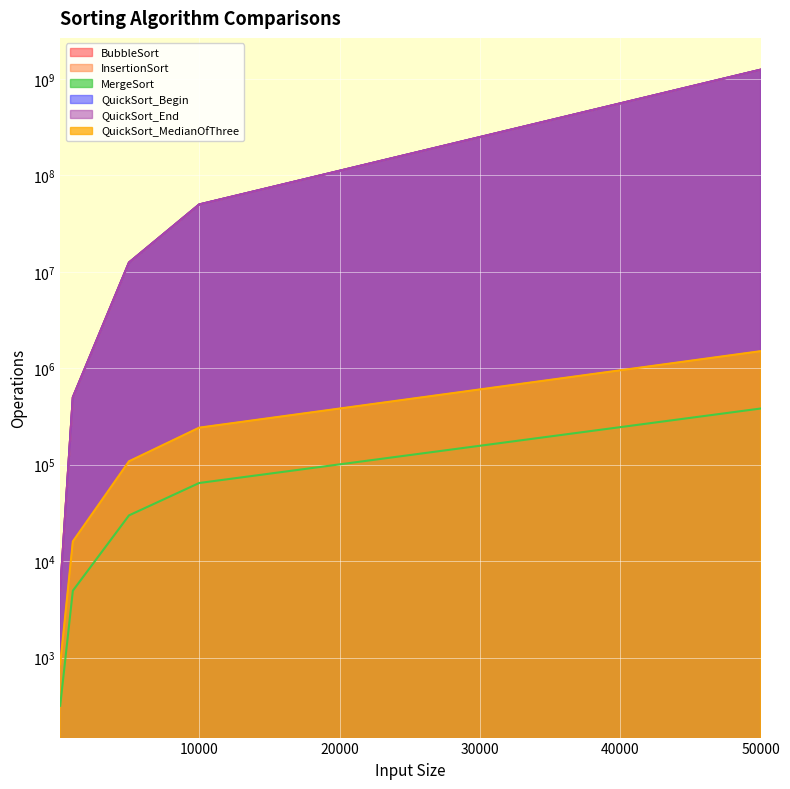

Between 100 and 5000, which is larger?

5000